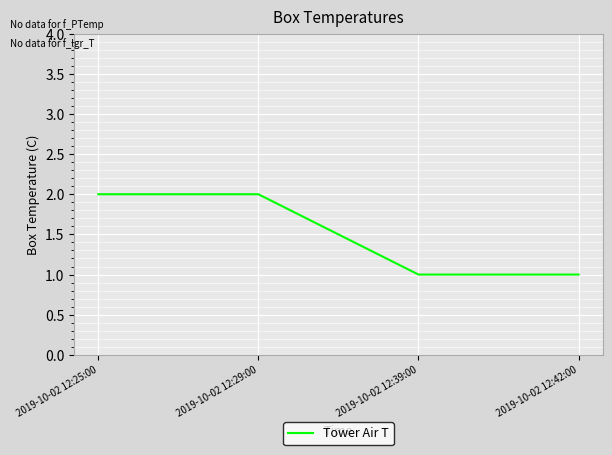

What is the sum of the values at 2019-10-02 12:29:00 and 2019-10-02 12:25:00?

4